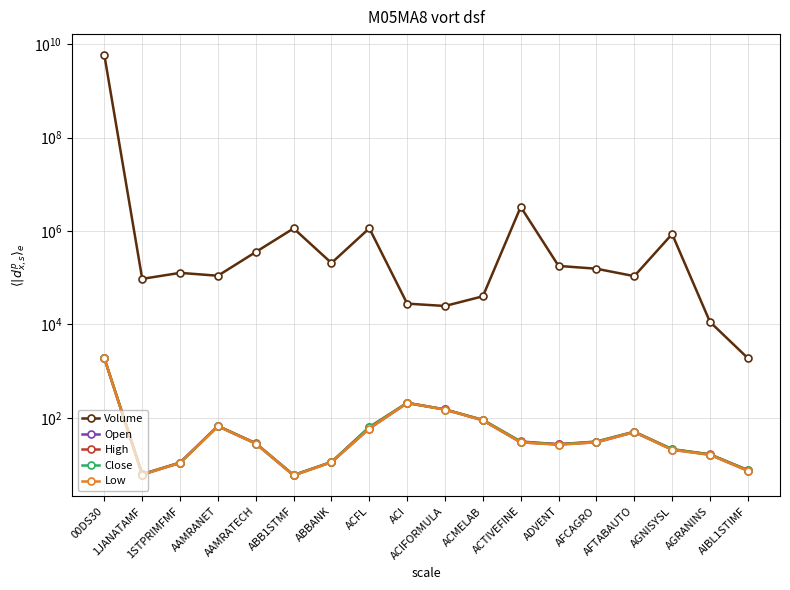

In Close, how many points are higher than both neighbors (excluding endpoints)?

3